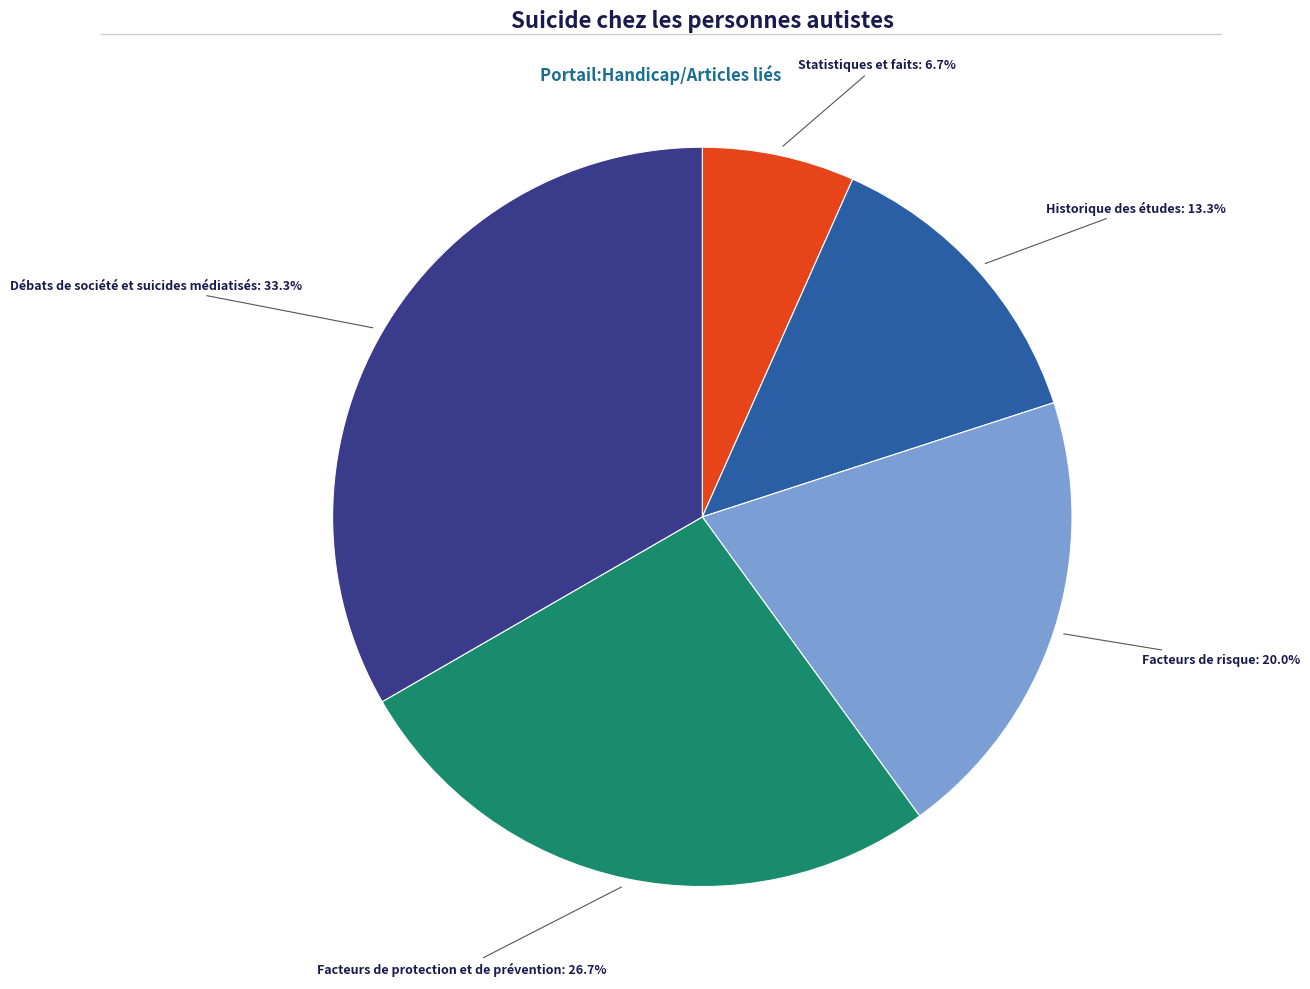

Count the number of slices in the pie.

5